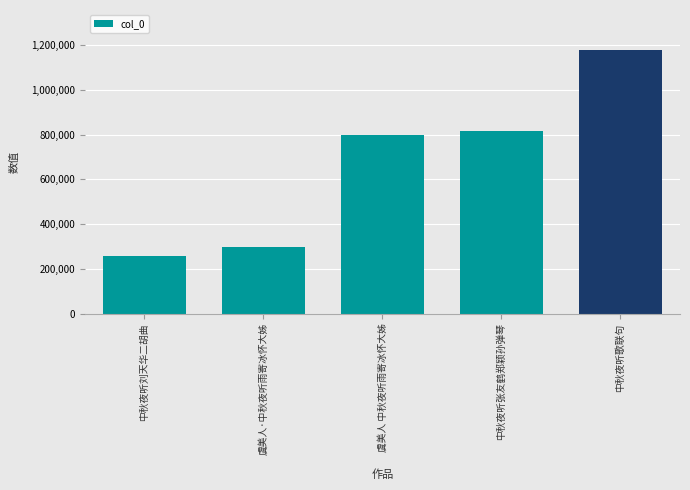

What is the label of the 5th bar from the left?

中秋夜听歌联句